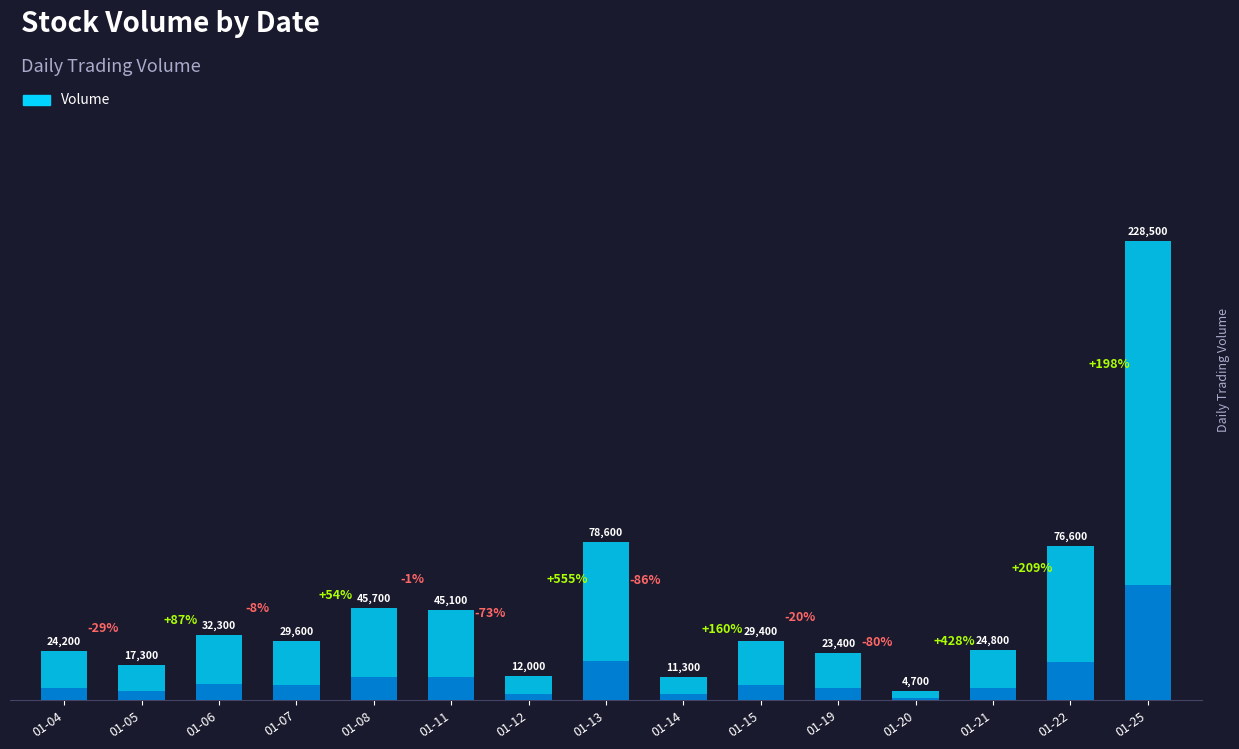

The value at 01-22 is 28703. True or false?

False